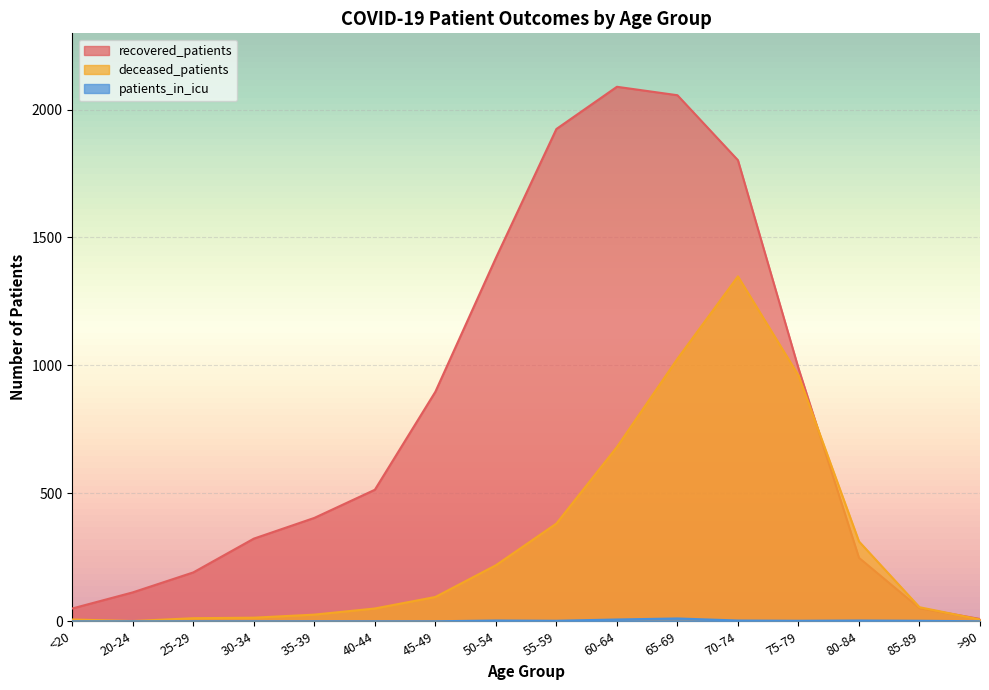

At which label does recovered_patients reach its minimum?

>90